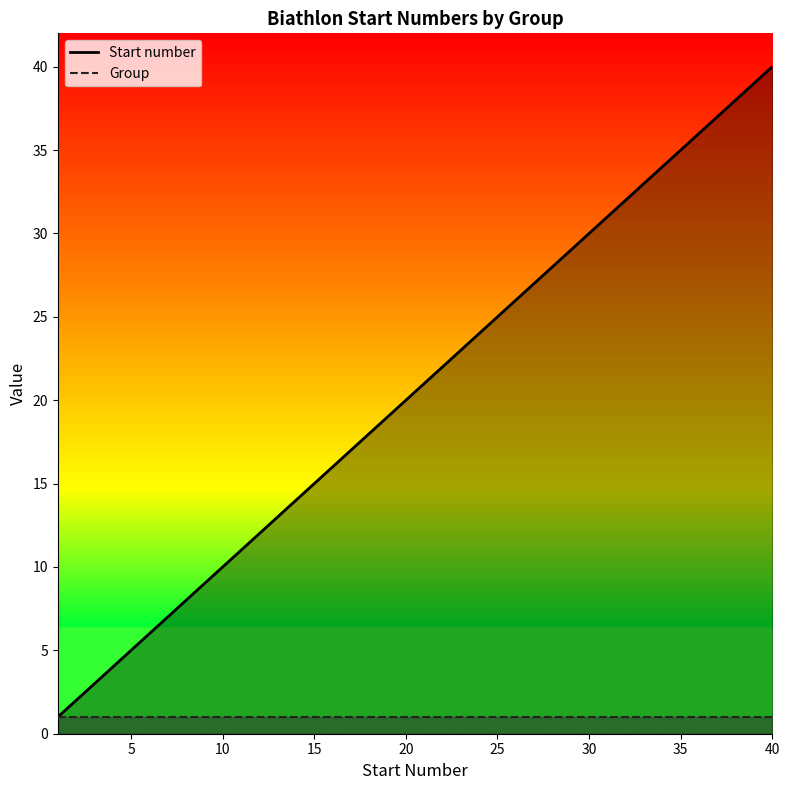

What is the sum of all Group values?

40